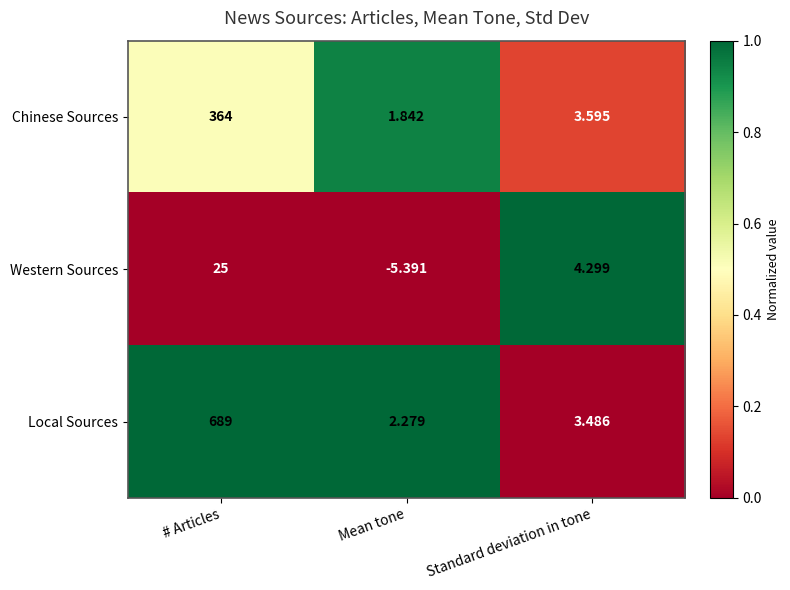

Which category has the highest value in the Local Sources series?

# Articles